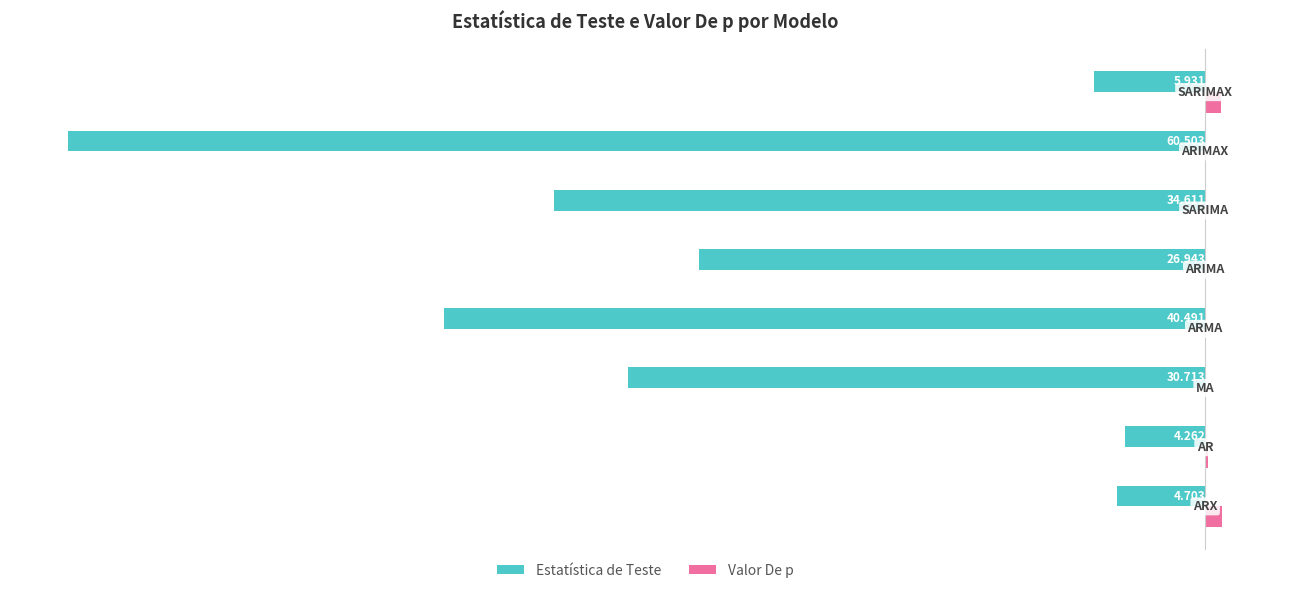

Which series has the largest total across all categories?

Valor De p